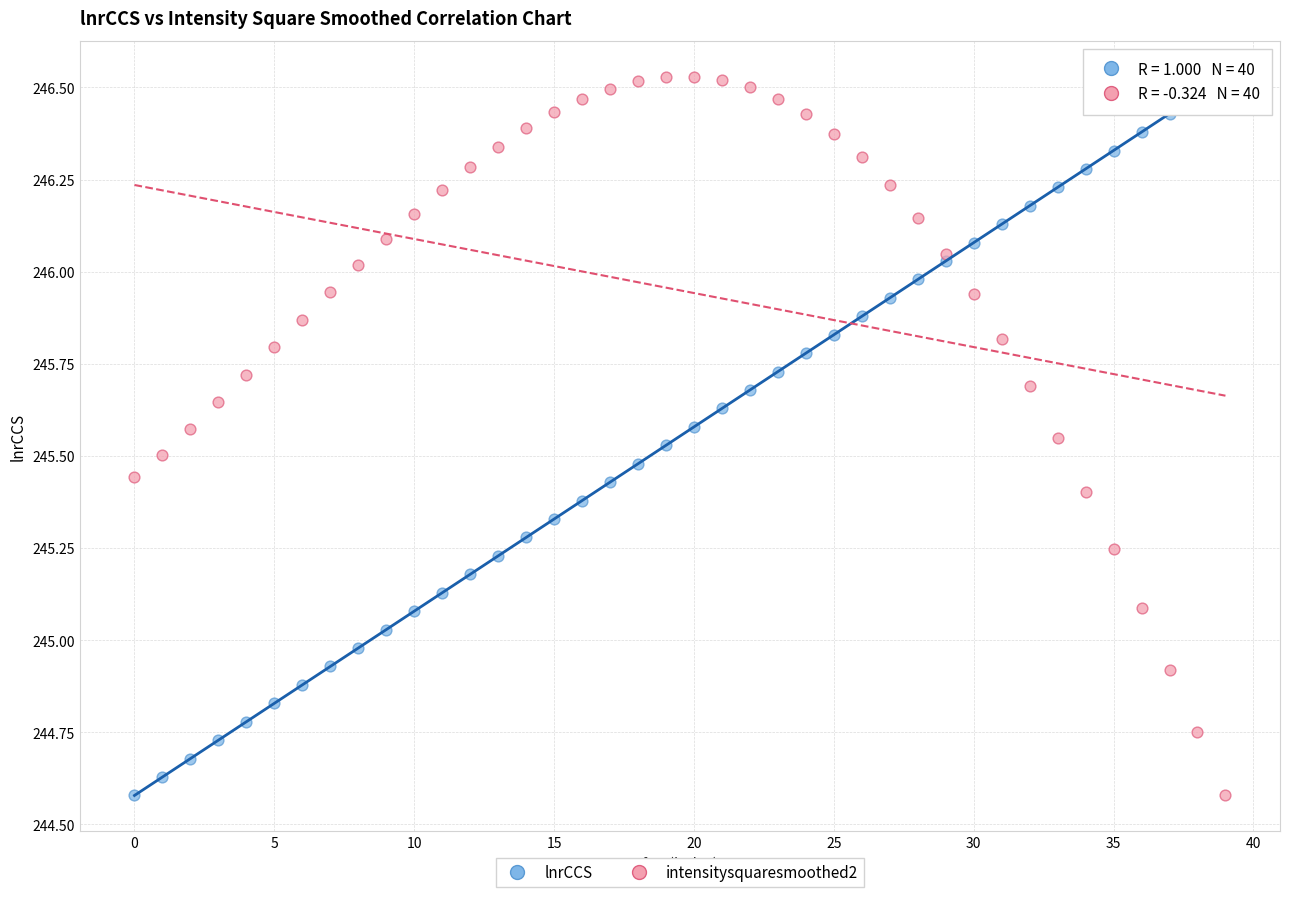

What are all the series names shown in the legend?

lnrCCS, intensitysquaresmoothed2